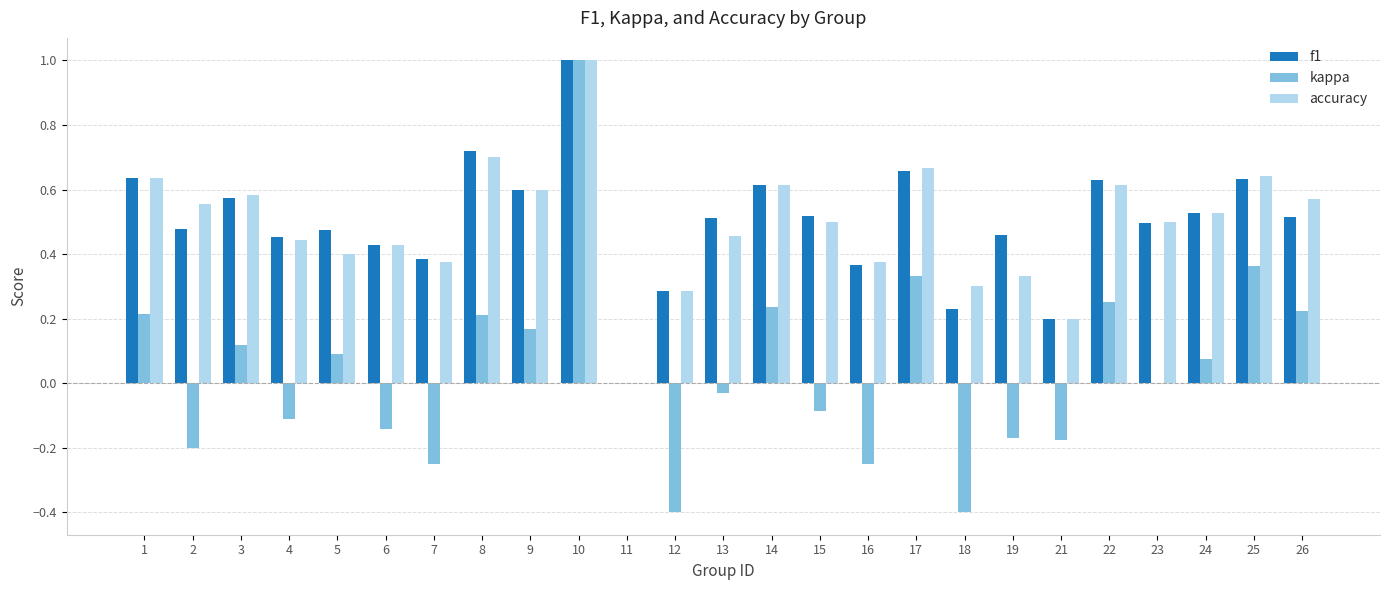

Where is accuracy nearest to the value 0?

11